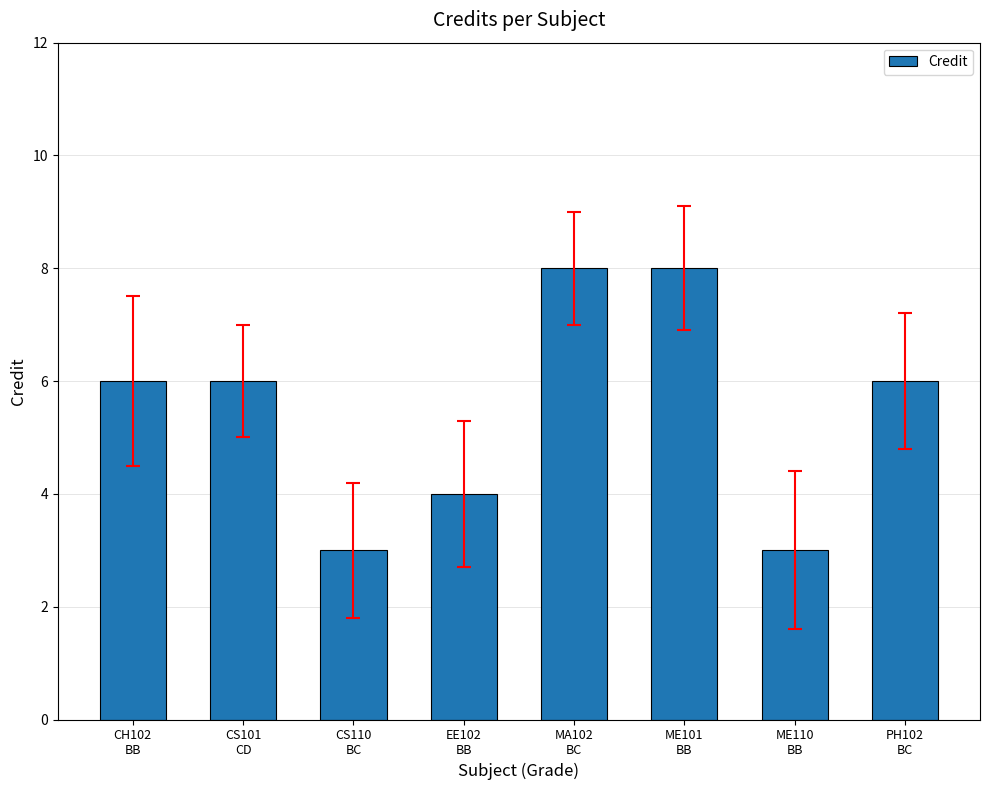

What is the difference between the maximum and second lowest values?

5